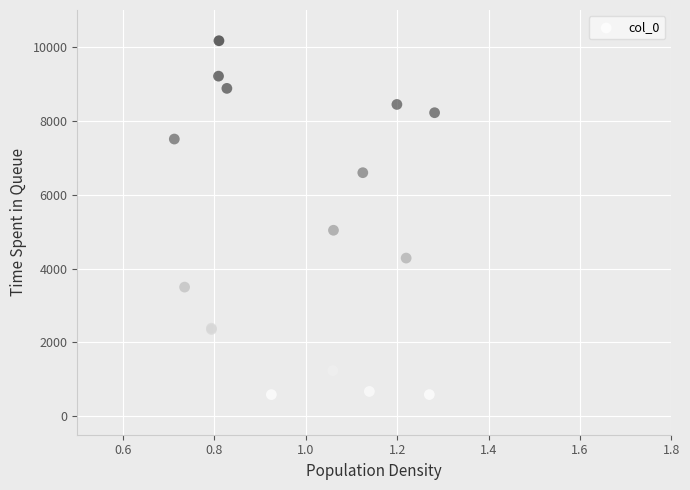

What Y value in the scatter plot is closest to 5377?

5036